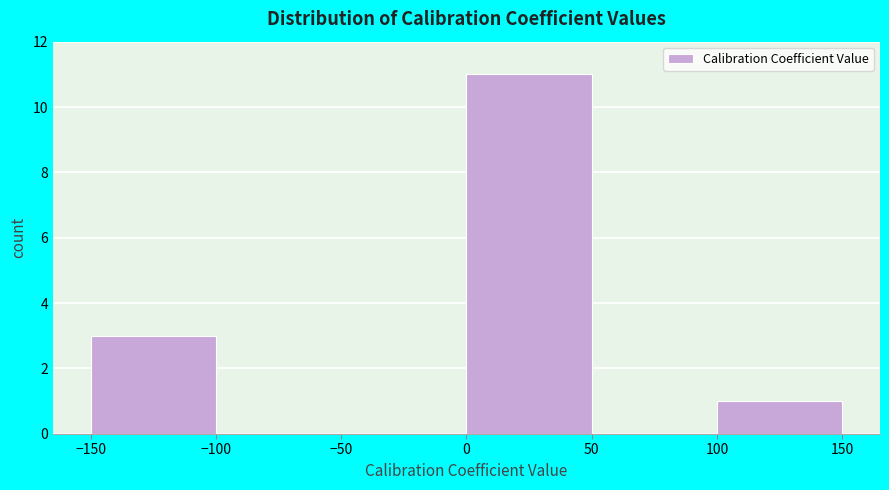

Reading left to right, list every bar in this chart as the range it spans on the x-axis followed by its height. The values are not printed on the chart, so give them approximately, as read against the axis.

-150 to -100: 3
-100 to -50: 0
-50 to 0: 0
0 to 50: 11
50 to 100: 0
100 to 150: 1